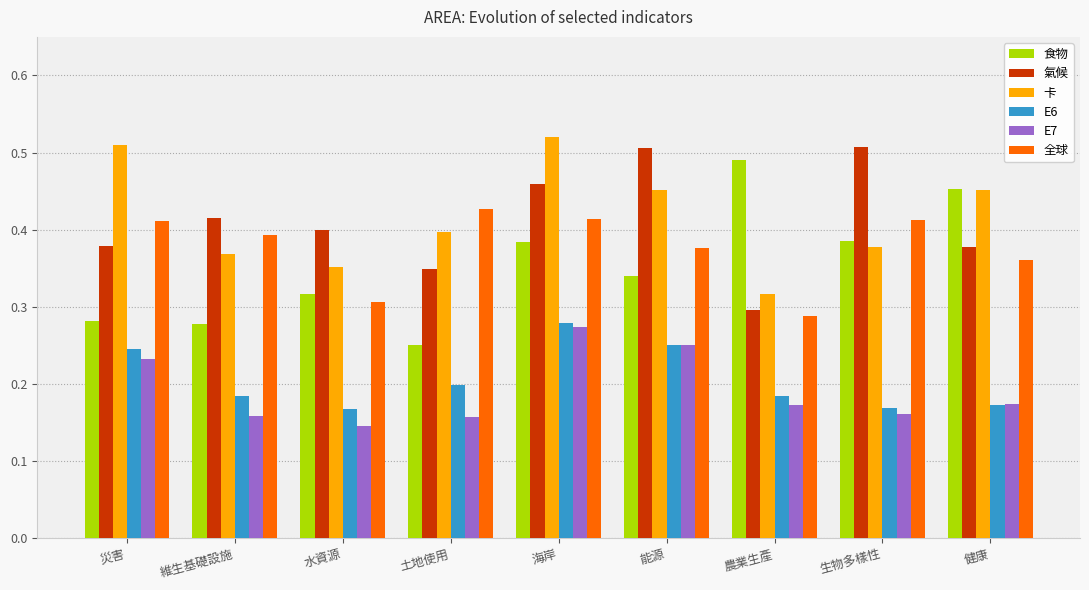

What is the sum of all 全球 values?

3.4